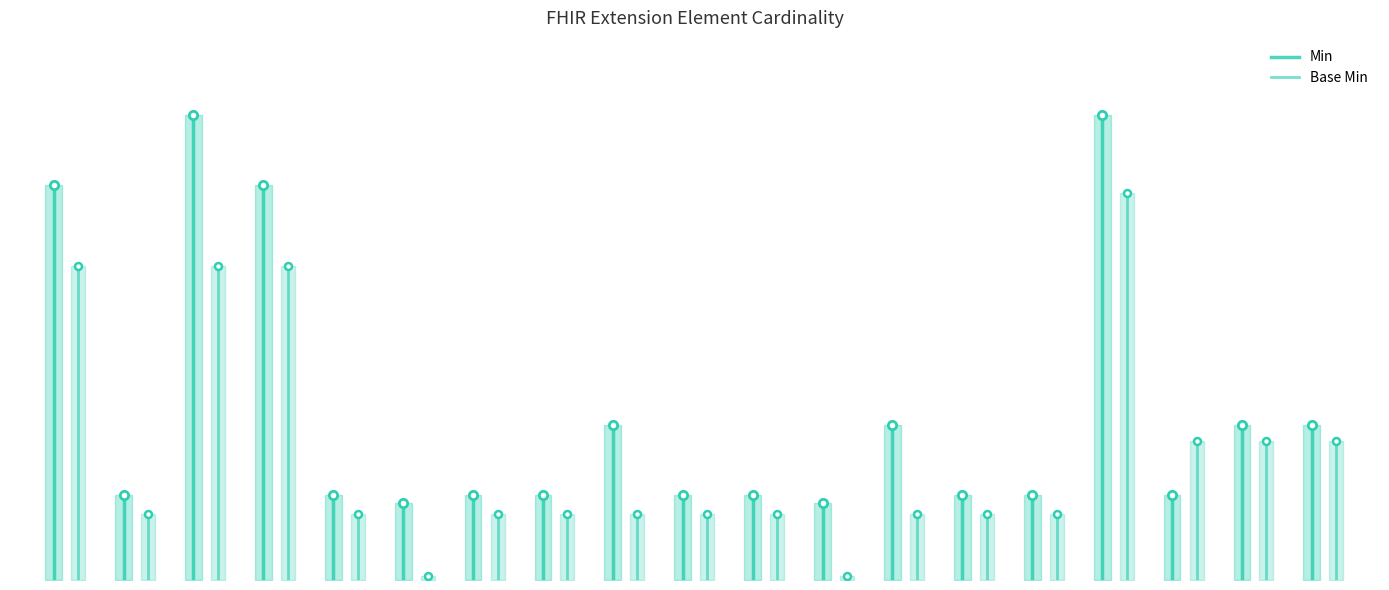

Which series has the widest spread of values?

Min